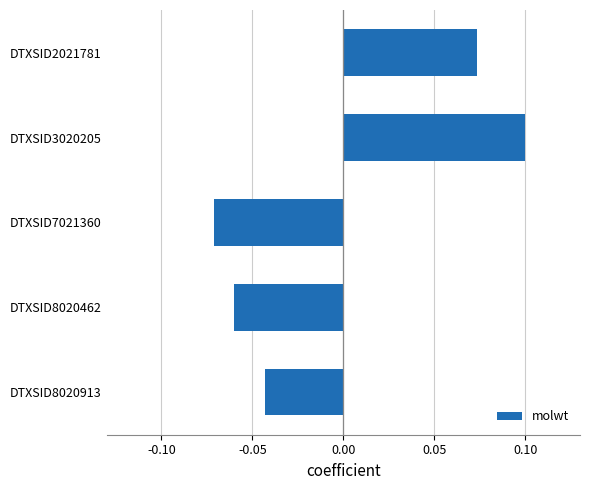

The chart shows a value of -0.0 at DTXSID8020462. True or false?

False